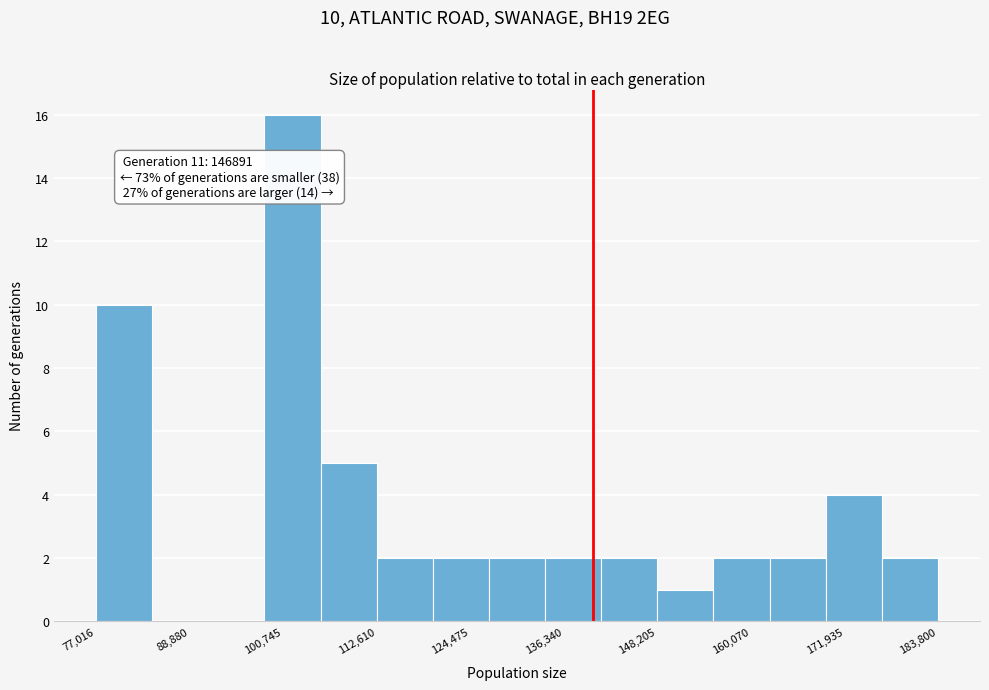

Read against the x-axis, roughly where is the centre of the tallest bar?

102000